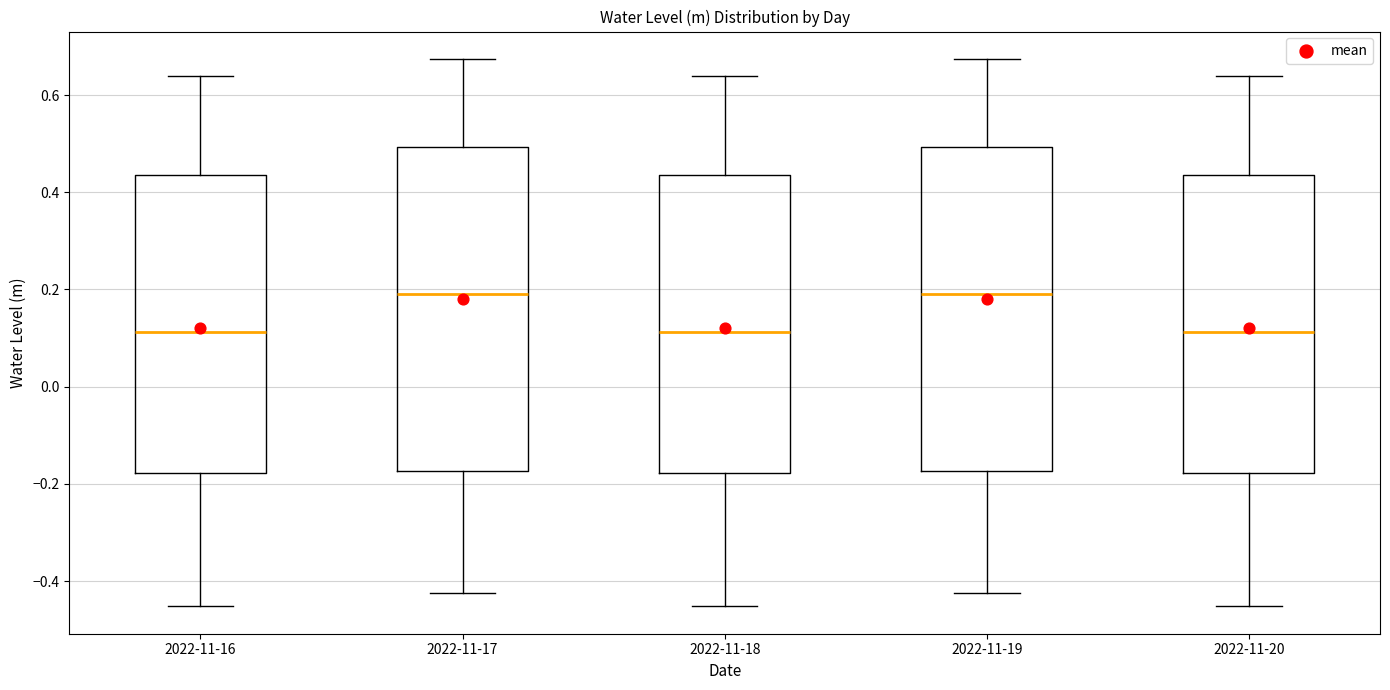

Reading left to right, transcribe this box plot: for each box, give where its median line is, the range the box spans, and where its two whiskers end, as read against the y-axis. The values are not printed on the chart, so give them approximately, as read against the axis.

2022-11-16: median 0.12, box -0.18 to 0.44, whiskers -0.46 to 0.64
2022-11-17: median 0.20, box -0.18 to 0.50, whiskers -0.42 to 0.68
2022-11-18: median 0.12, box -0.18 to 0.44, whiskers -0.46 to 0.64
2022-11-19: median 0.20, box -0.18 to 0.50, whiskers -0.42 to 0.68
2022-11-20: median 0.12, box -0.18 to 0.44, whiskers -0.46 to 0.64